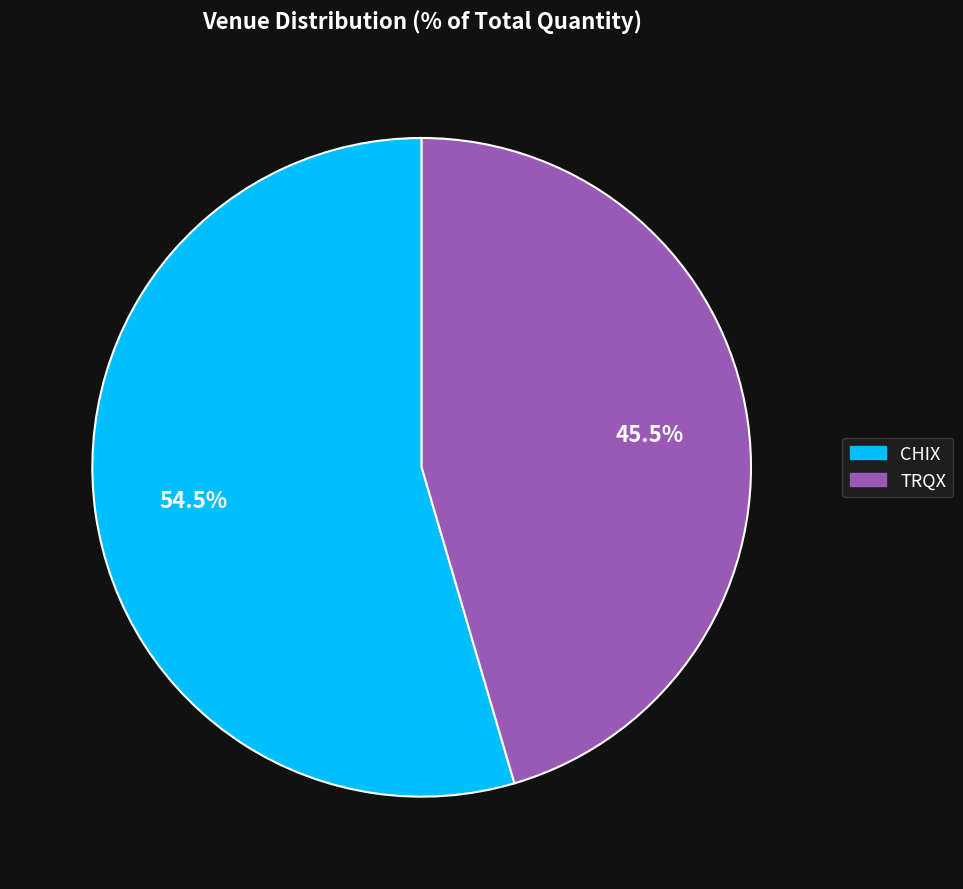

Is there any slice that represents more than half of the pie?

Yes